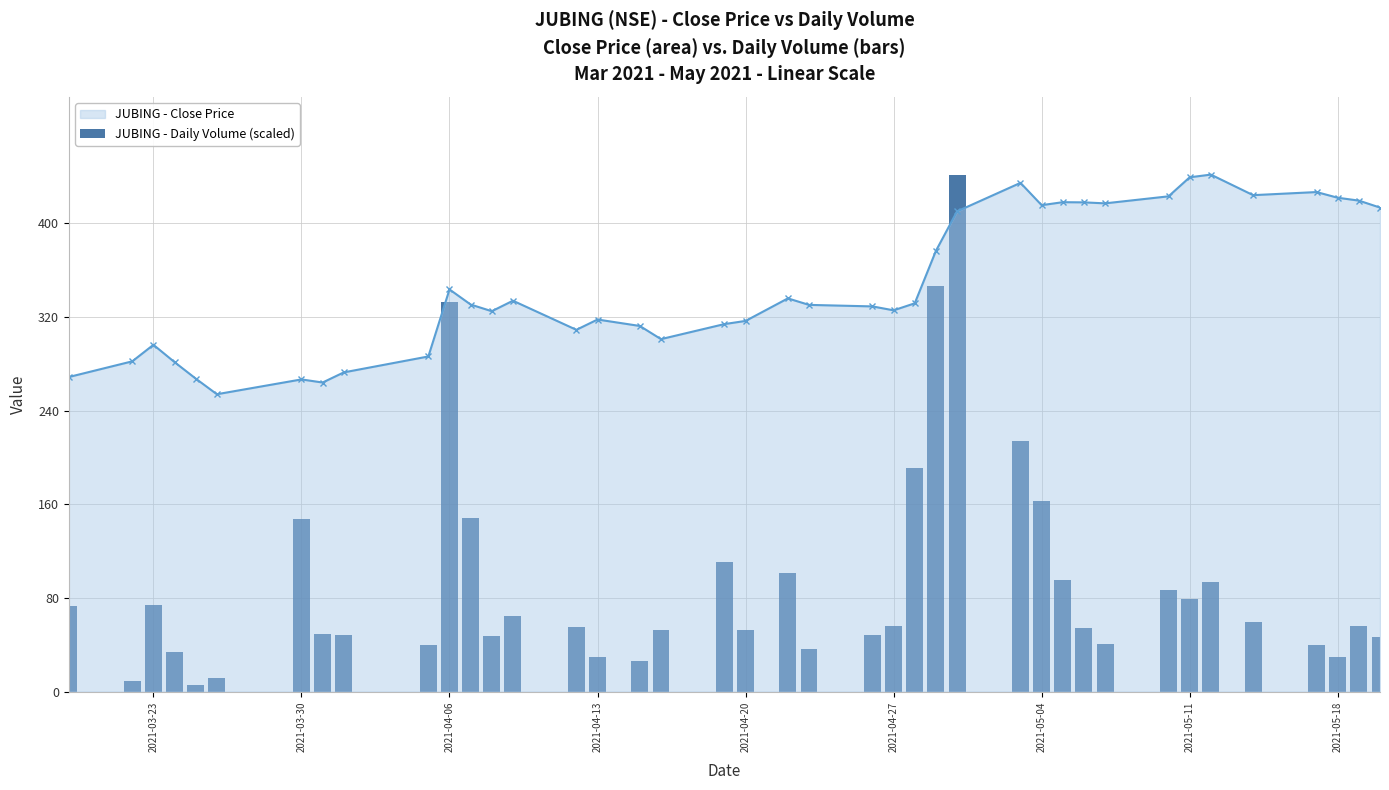

Where is the first local maximum for JUBING - Close Price?

2021-03-23